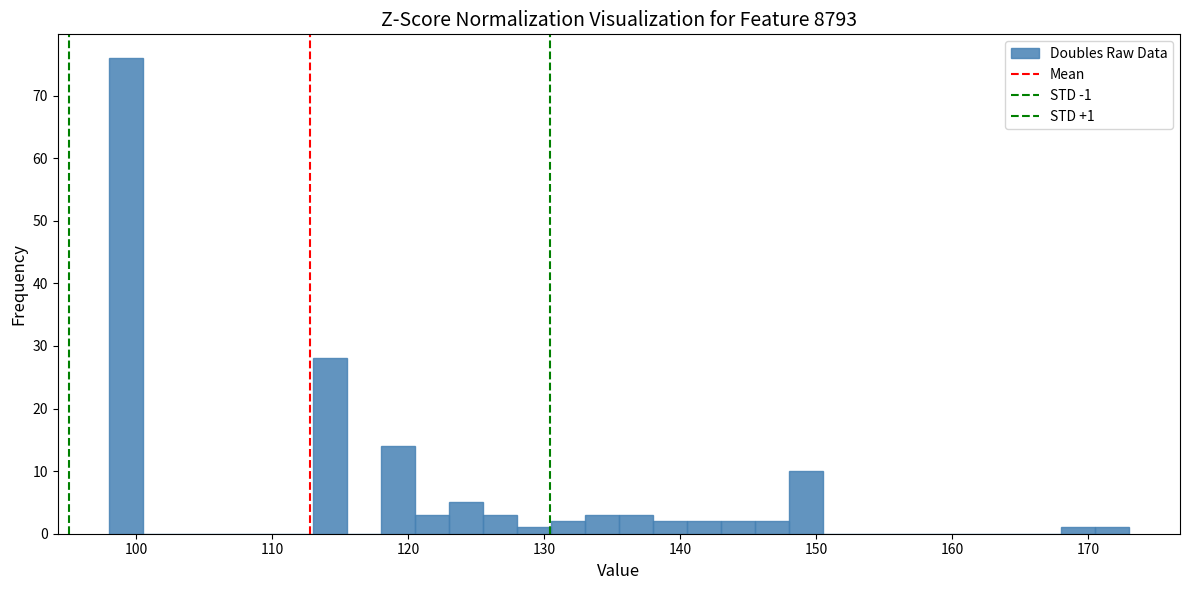

Around what value on the x-axis is the tallest bar? Give the approximate position of its centre, as read against the axis.

99